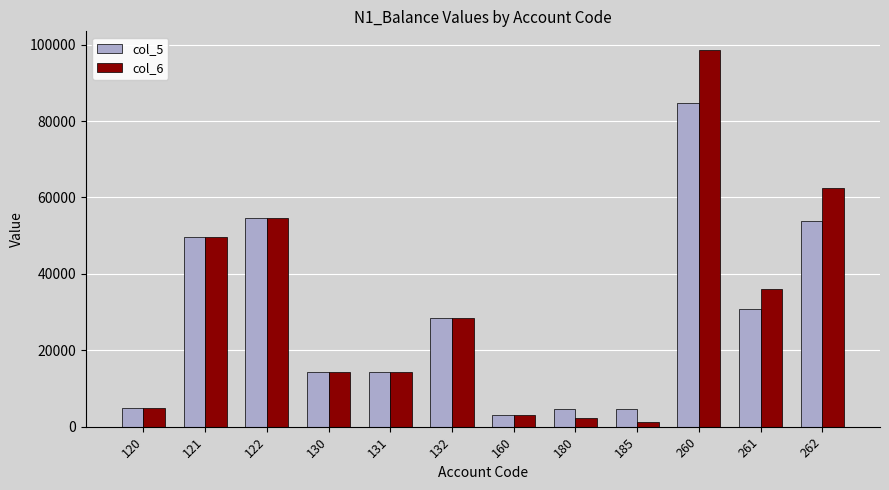

What is the difference between the col_5 values at 122 and 180?

49820.5